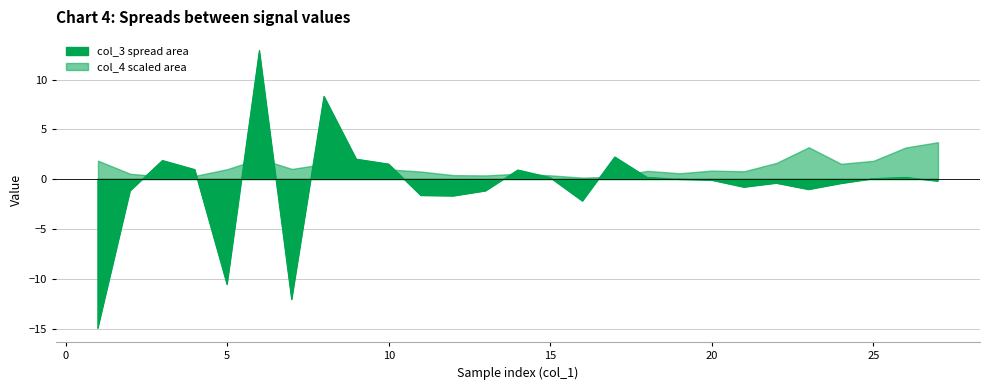

How many interior local peaks (higher than both neighbors) does the data have?

7